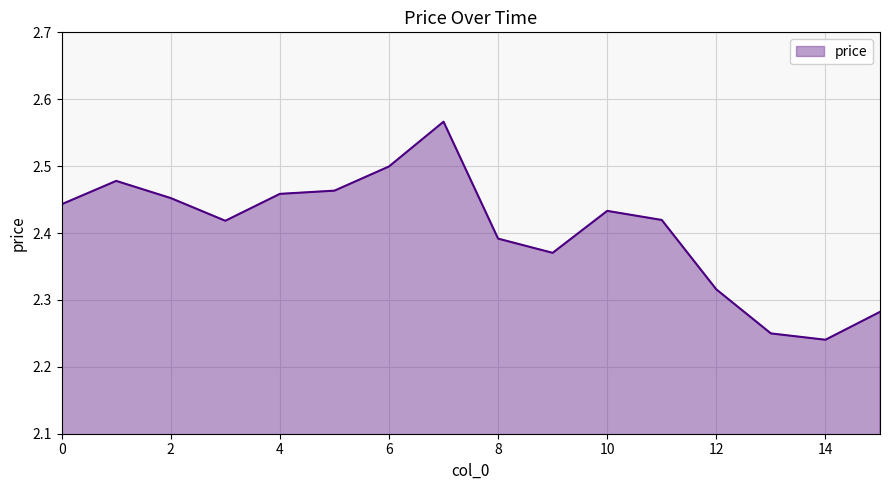

What is the difference between the maximum and minimum values?

0.3